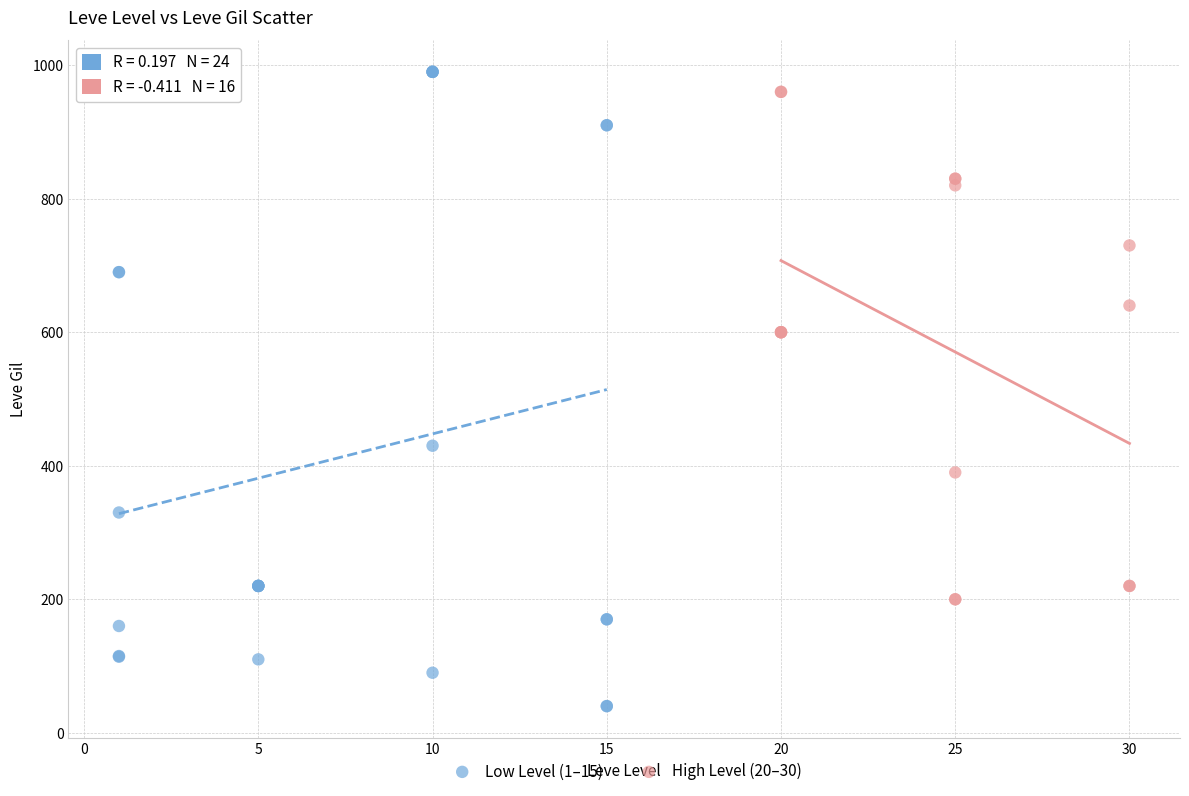

Which series contains the highest Y value?

Low Level (1–15)